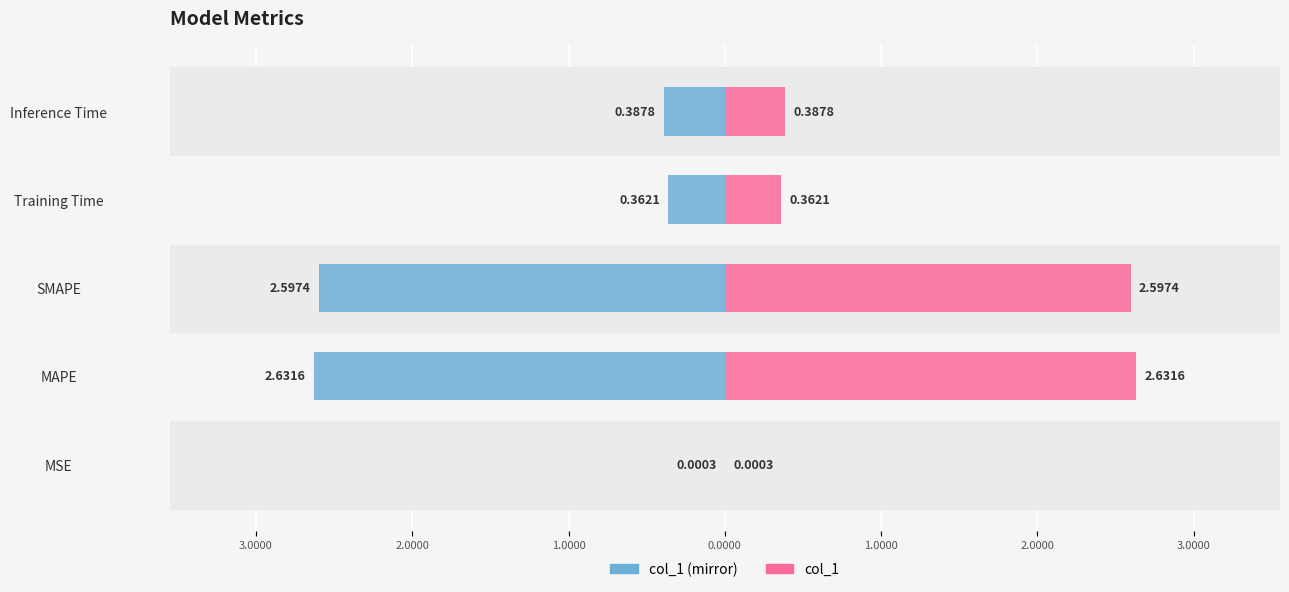

What is the value of the col_1 (mirror) bar at the 4th from the left?

-0.4